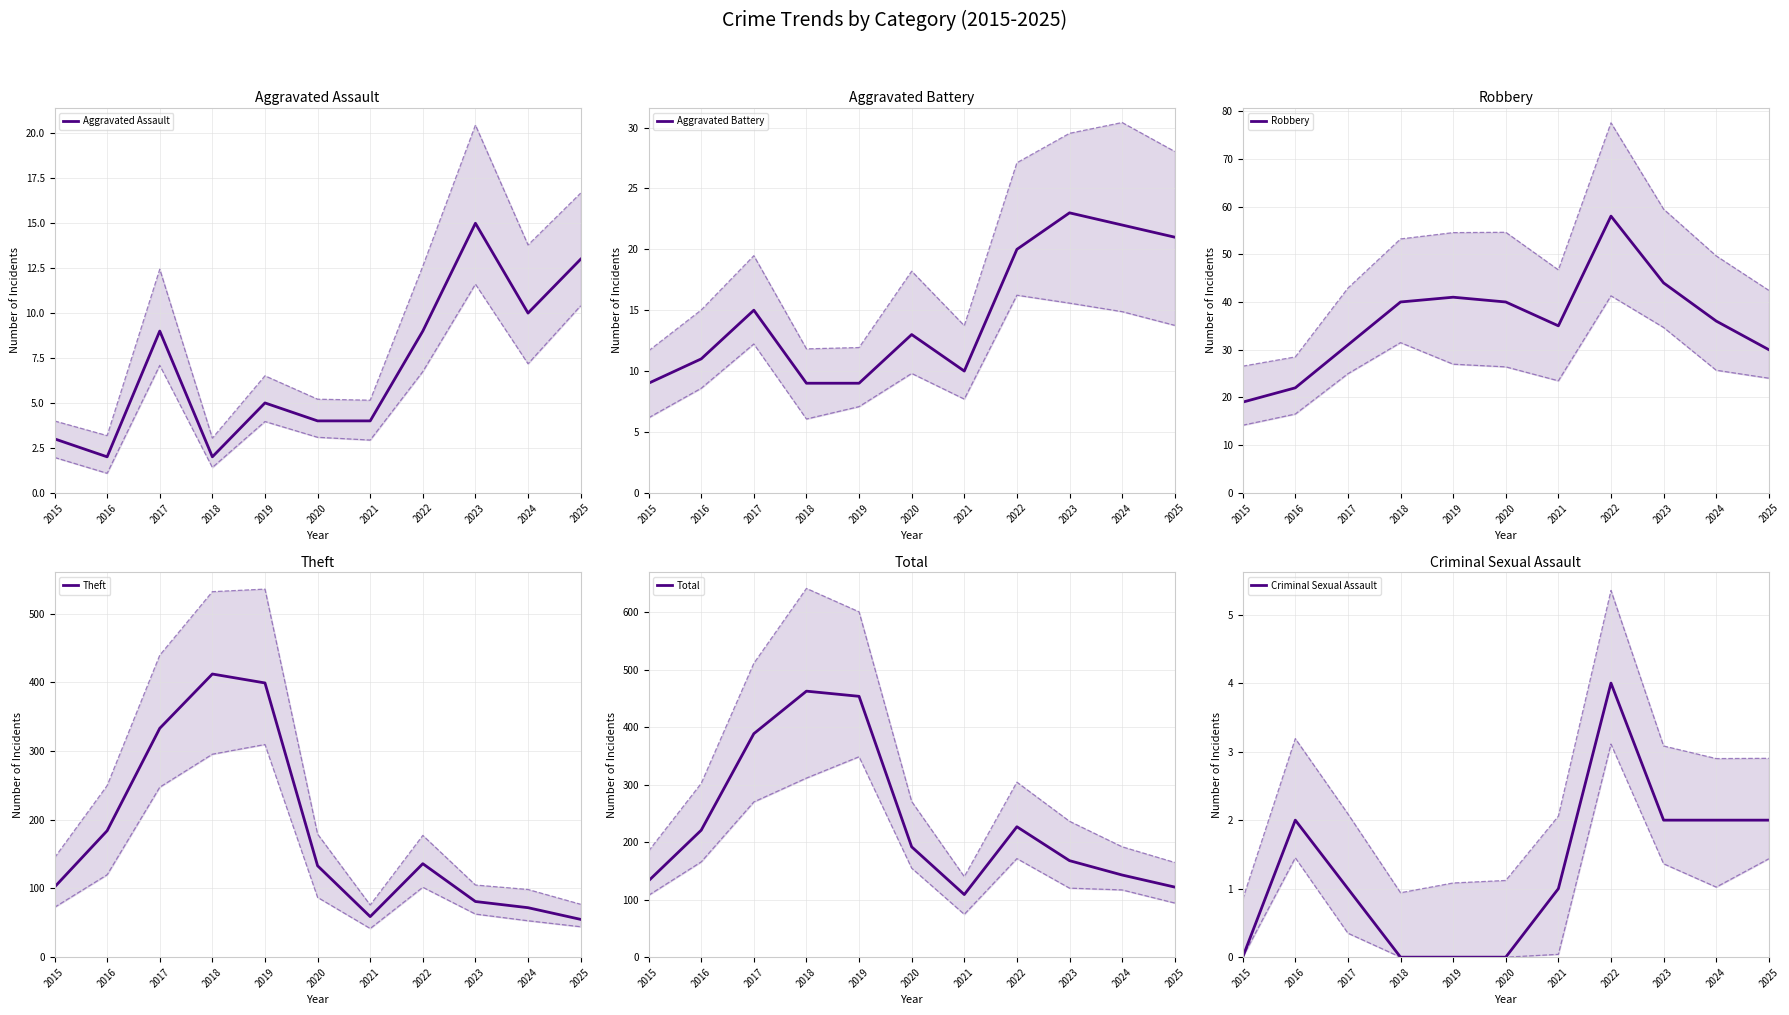

What is the sum of all Theft values?

1966